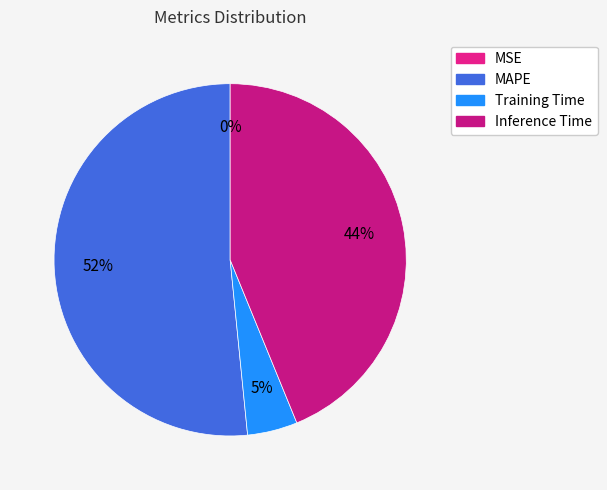

To the nearest percent, what is the difference between the largest and smallest slice percentages?

52%